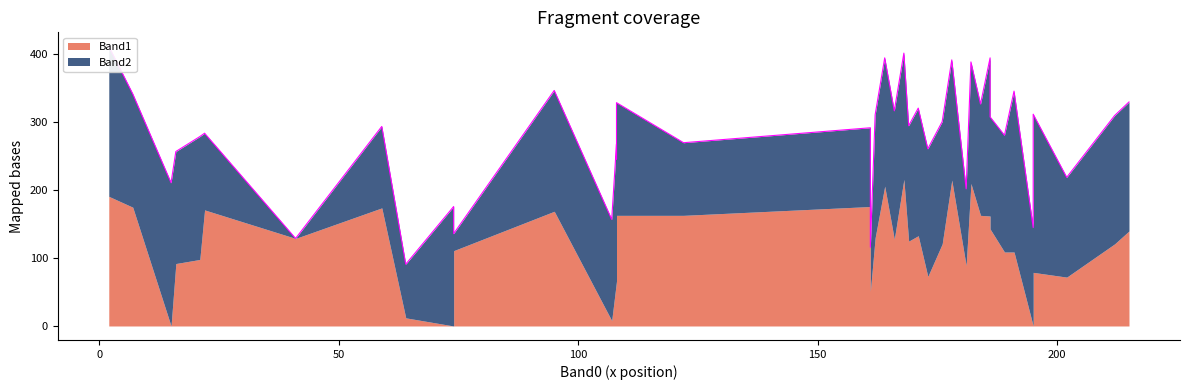

What is the maximum value for Band2?

237